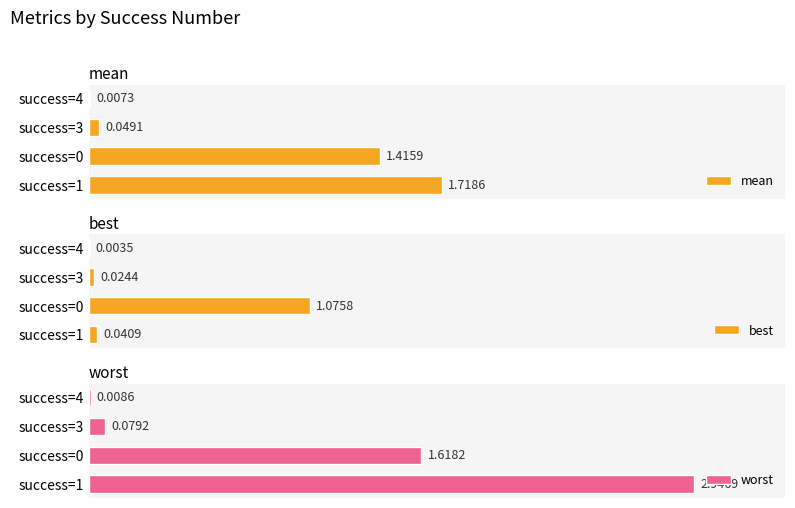

What is the greatest value displayed?

2.9